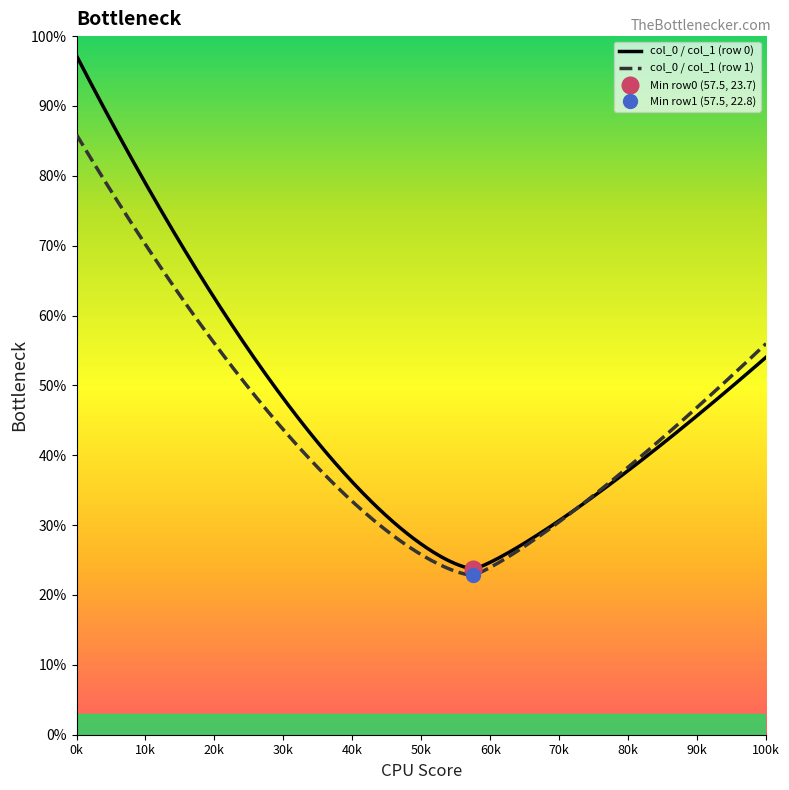

True or false: col_1 has a value of 8.1 at 3.0.

False